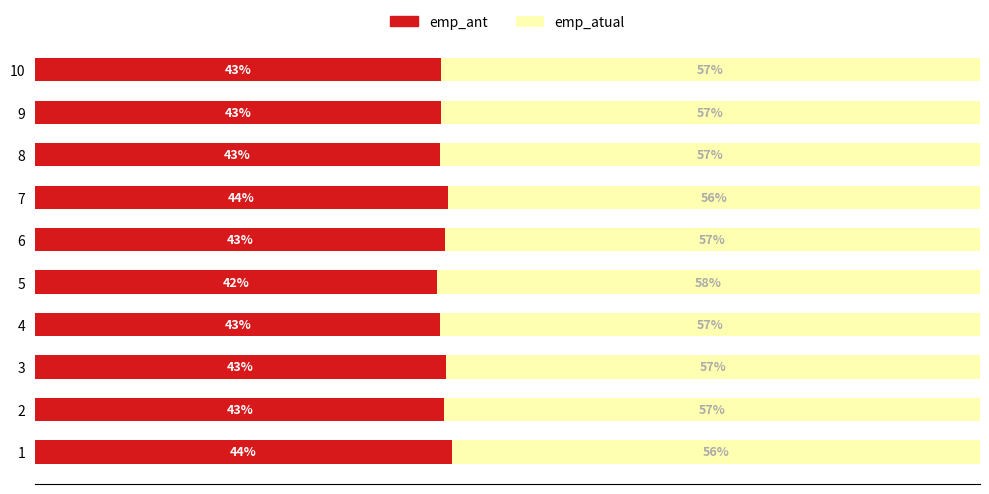

What are all the series names shown in the legend?

emp_ant, emp_atual